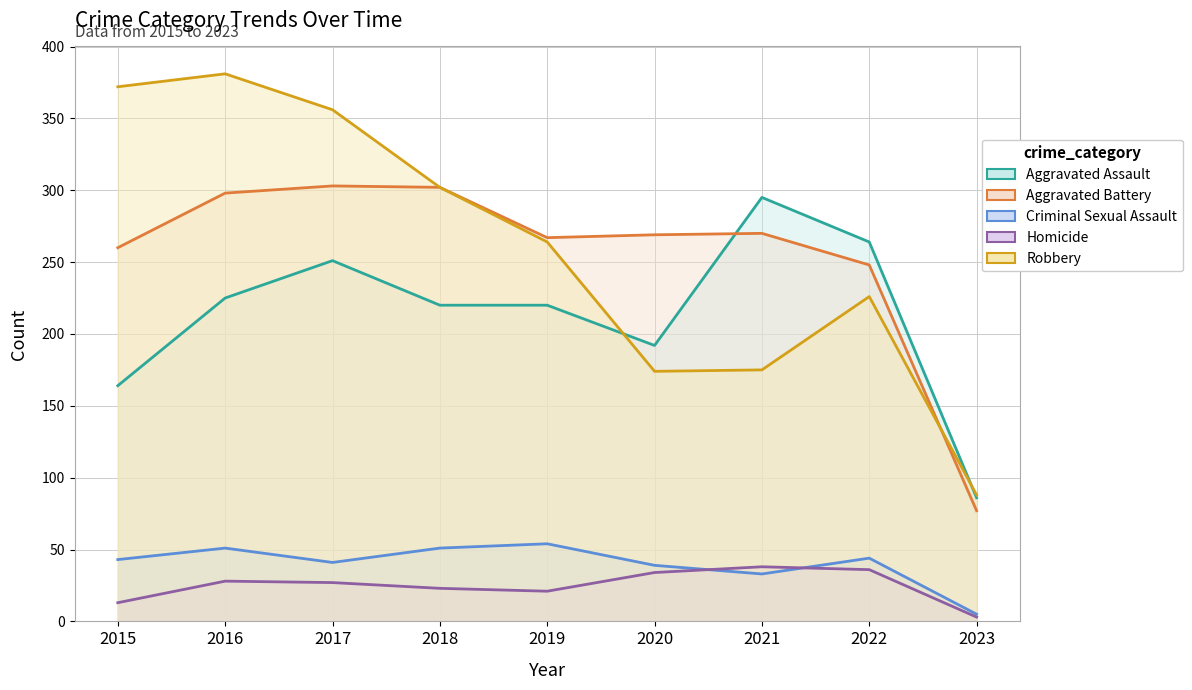

At how many categories does at least one series exceed 300?

4